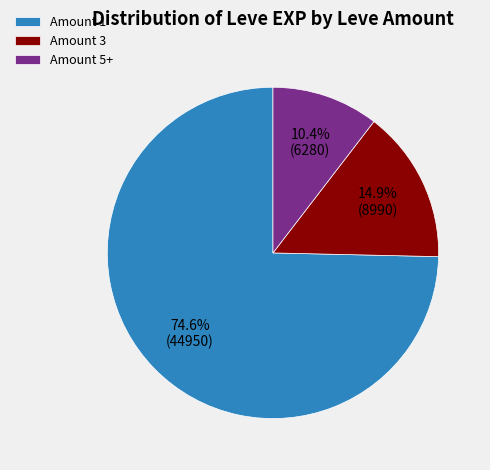

Which slice is the largest?

Amount 1